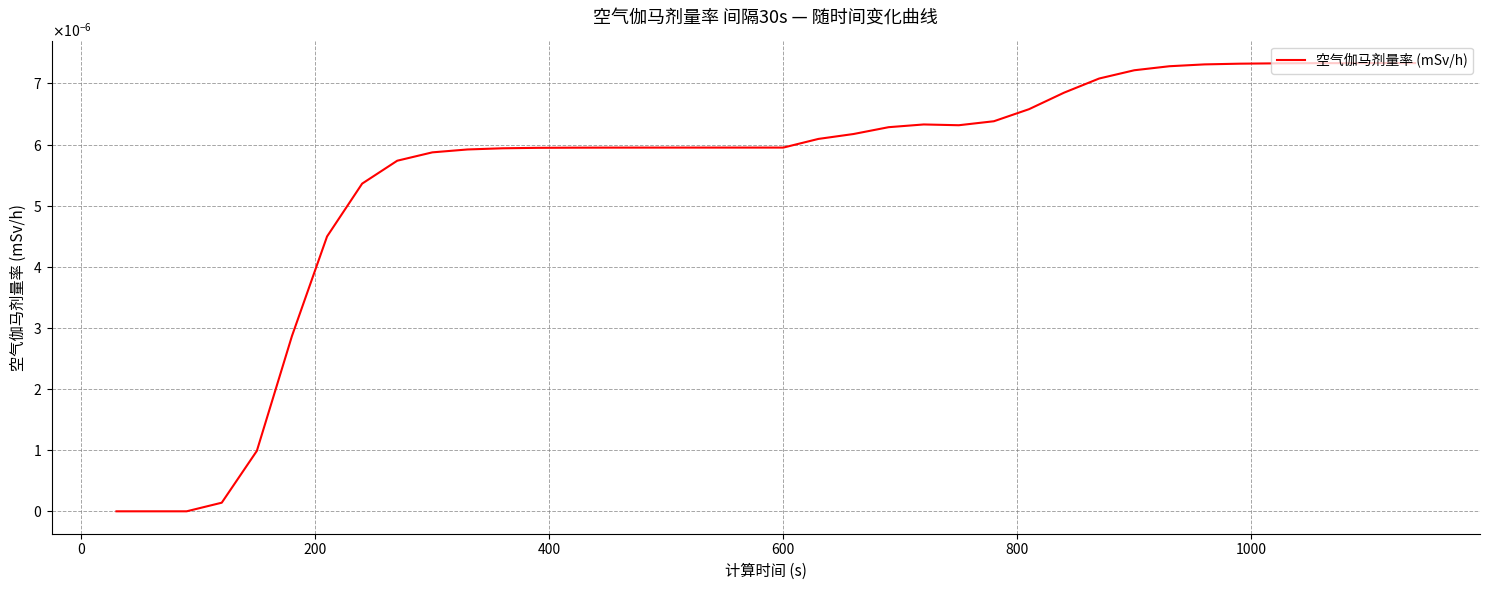

Does the chart have visible grid lines?

Yes